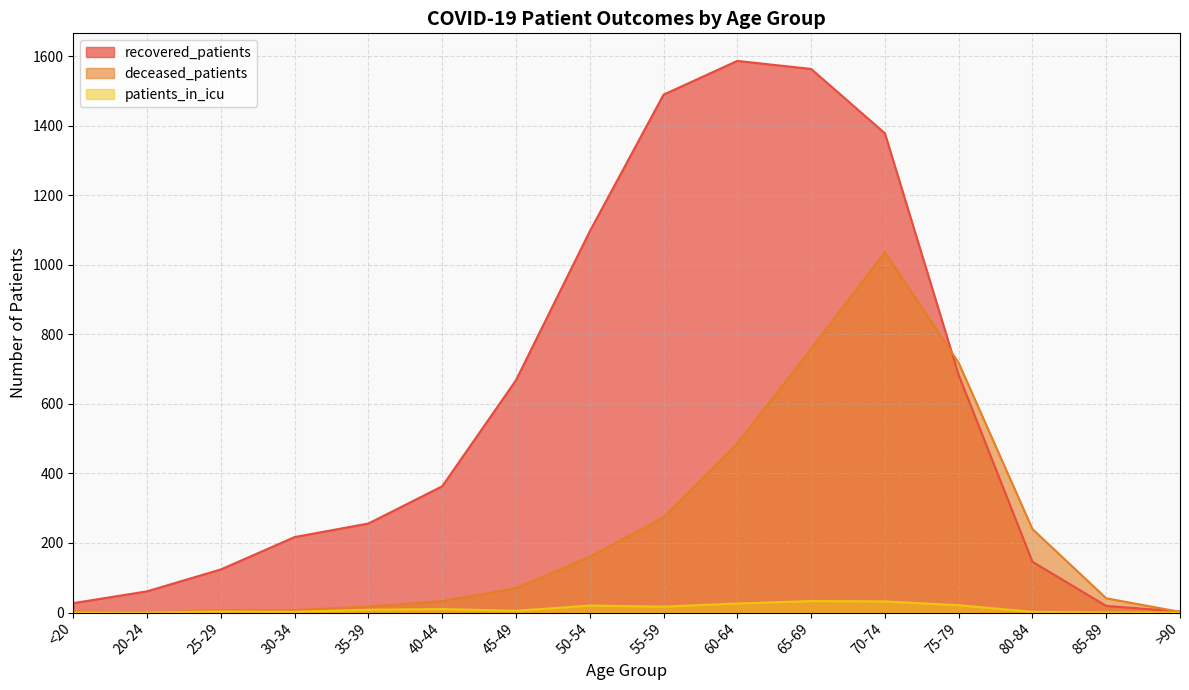

Between which two adjacent categories do recovered_patients and deceased_patients first intersect?

70-74 and 75-79